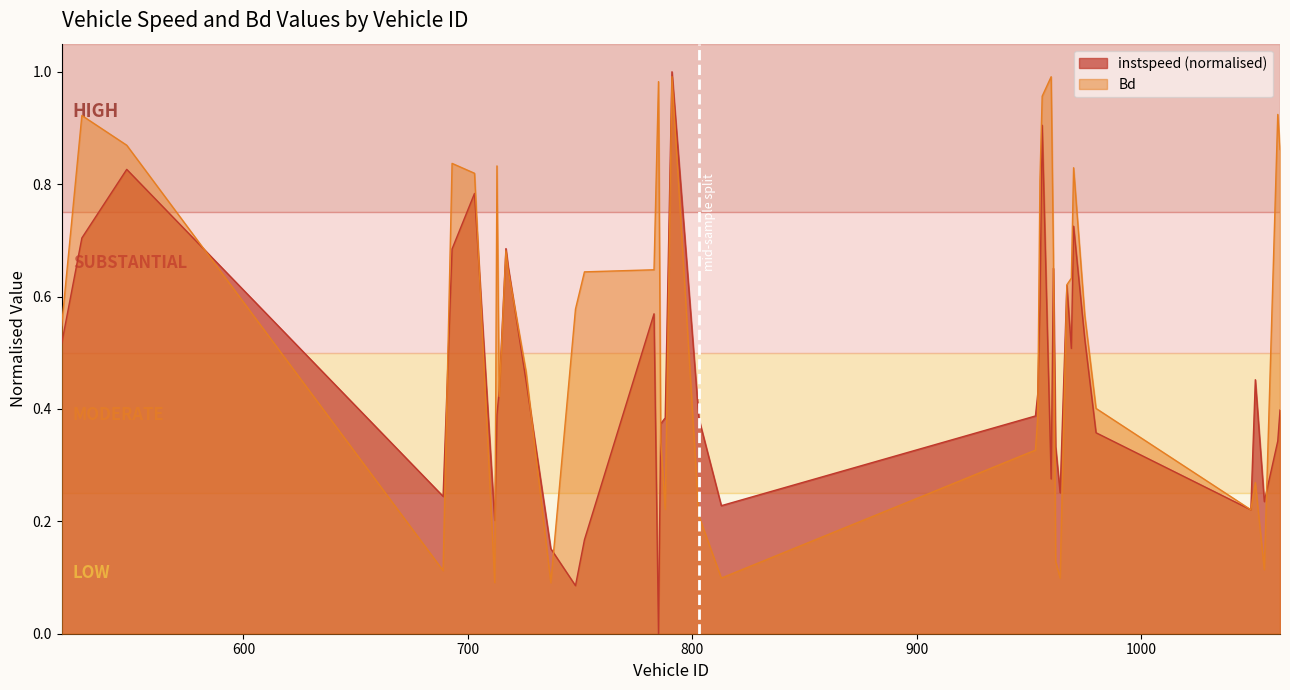

True or false: Bd has a value of 1.4 at 548.

False